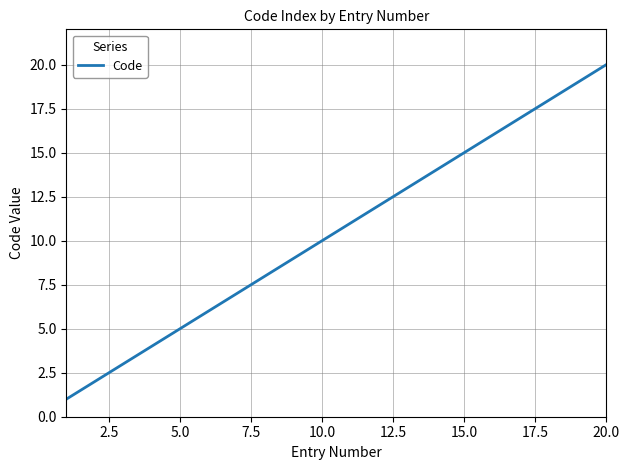

What is the greatest value displayed?

20